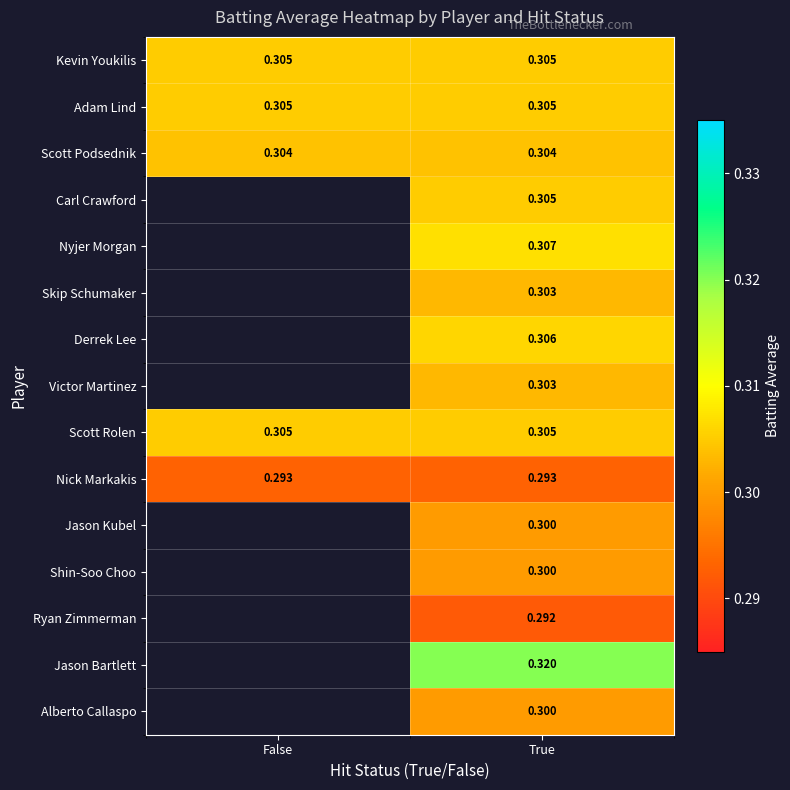

What is the minimum value shown in the chart?

0.3